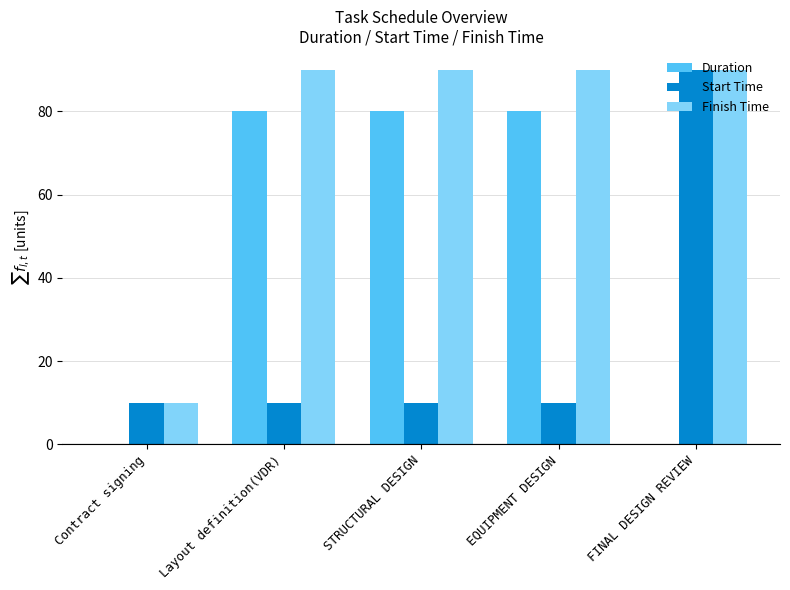

How many categories are shown in the chart?

5